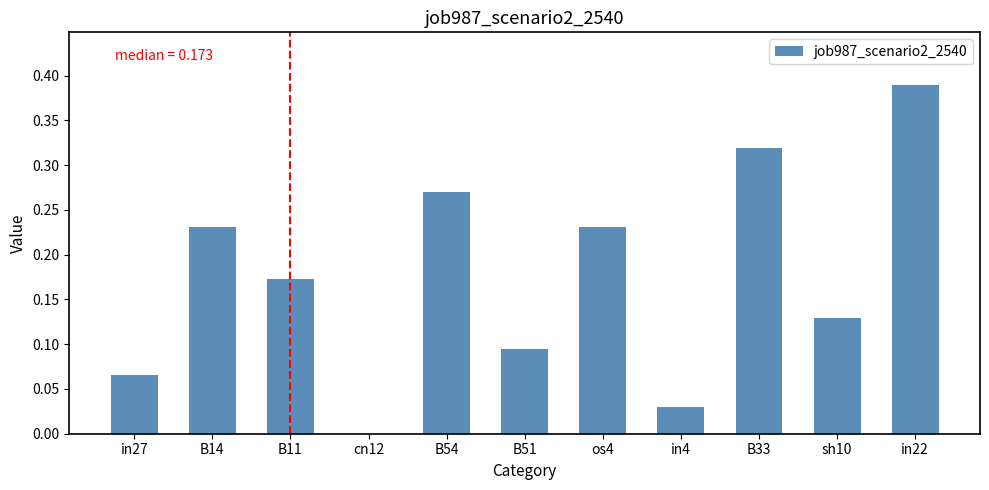

At which category does the chart reach its peak across all series?

in22